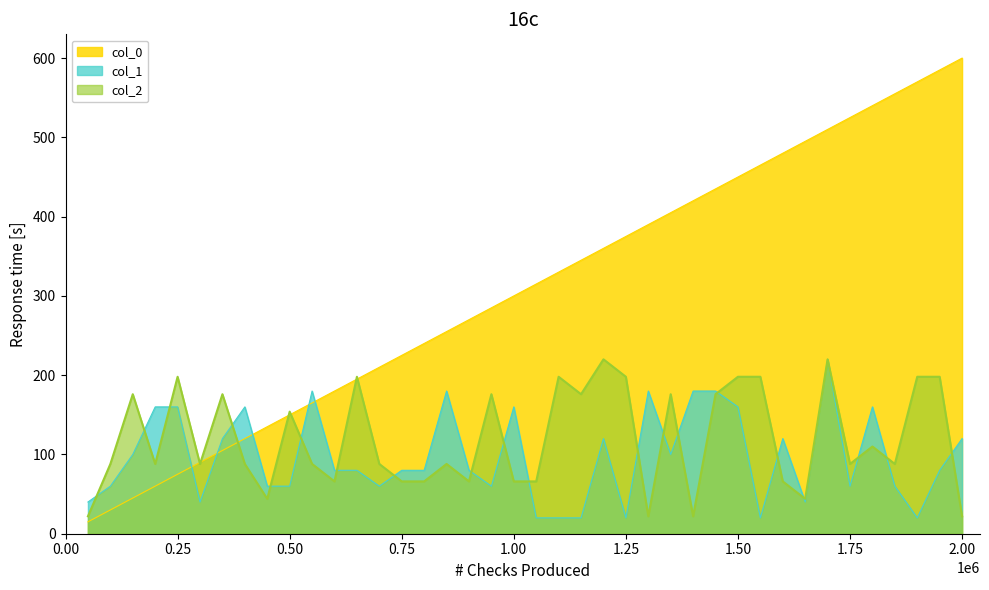

What is the maximum value shown in the chart?

600